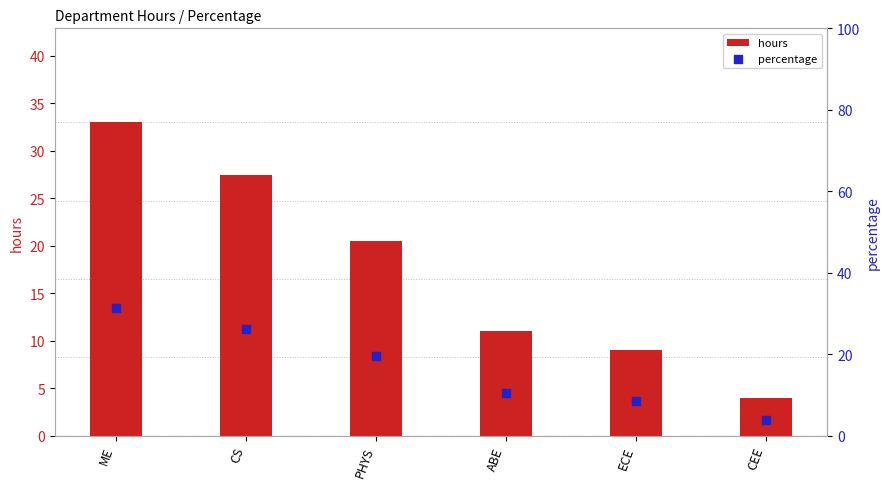

What are all the series names shown in the legend?

hours, percentage